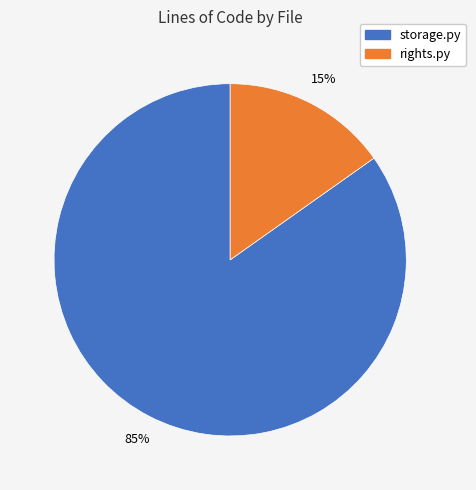

Combined, do rights.py and storage.py account for over 50%?

Yes